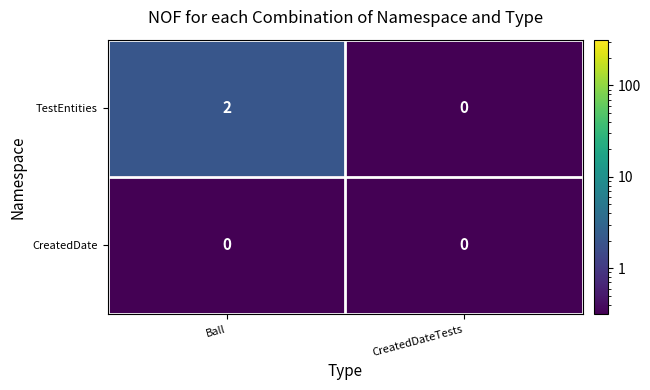

What is the total value across all series at Ball?

2